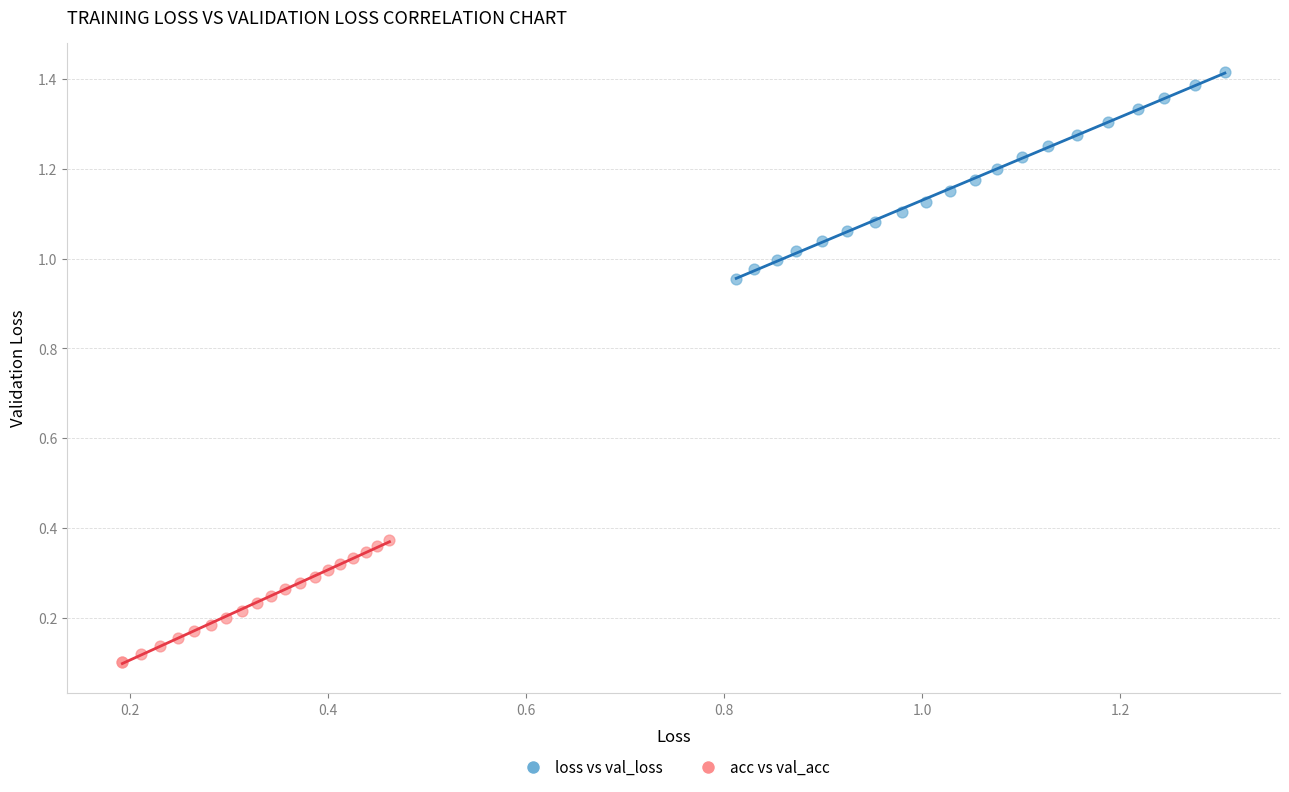

Which series has the widest spread of Y values?

loss vs val_loss